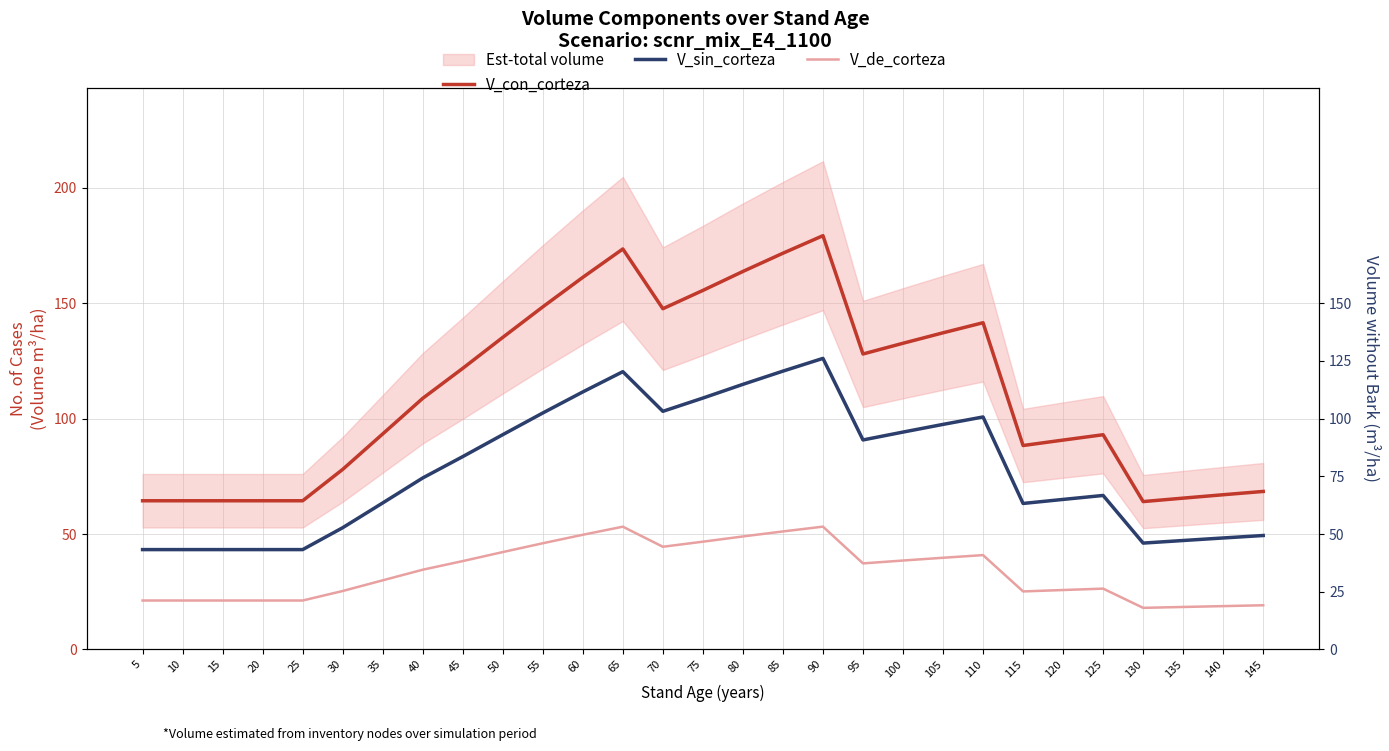

What is the sum of all V_sin_corteza values?

2260.4